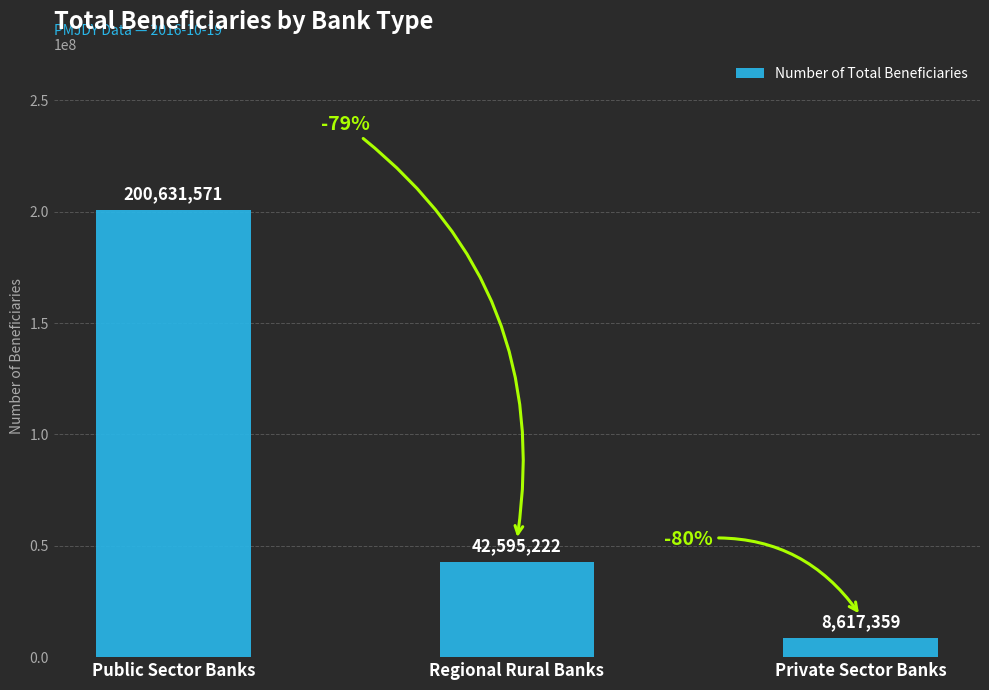

What is the smallest value displayed?

8617359